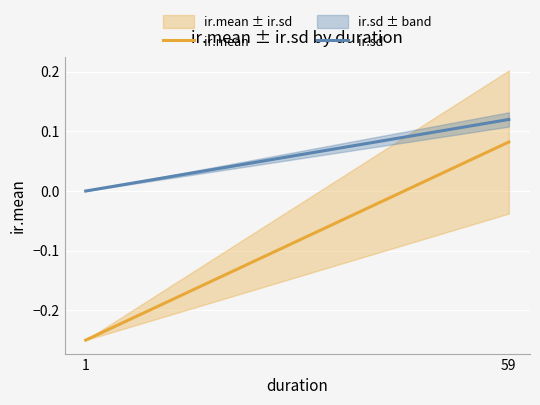

What are all the series names shown in the legend?

ir.mean, ir.sd